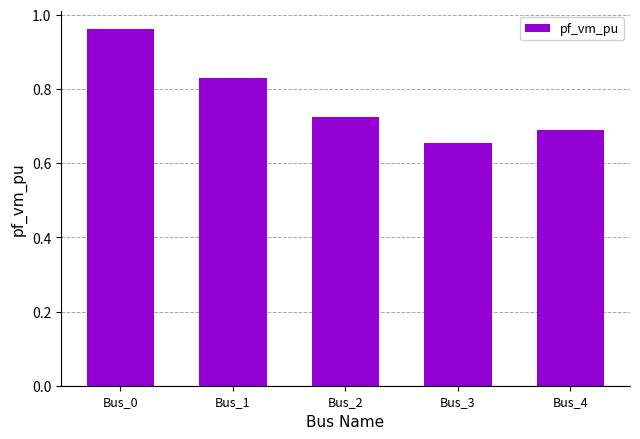

The value at Bus_2 is 0.3. True or false?

False